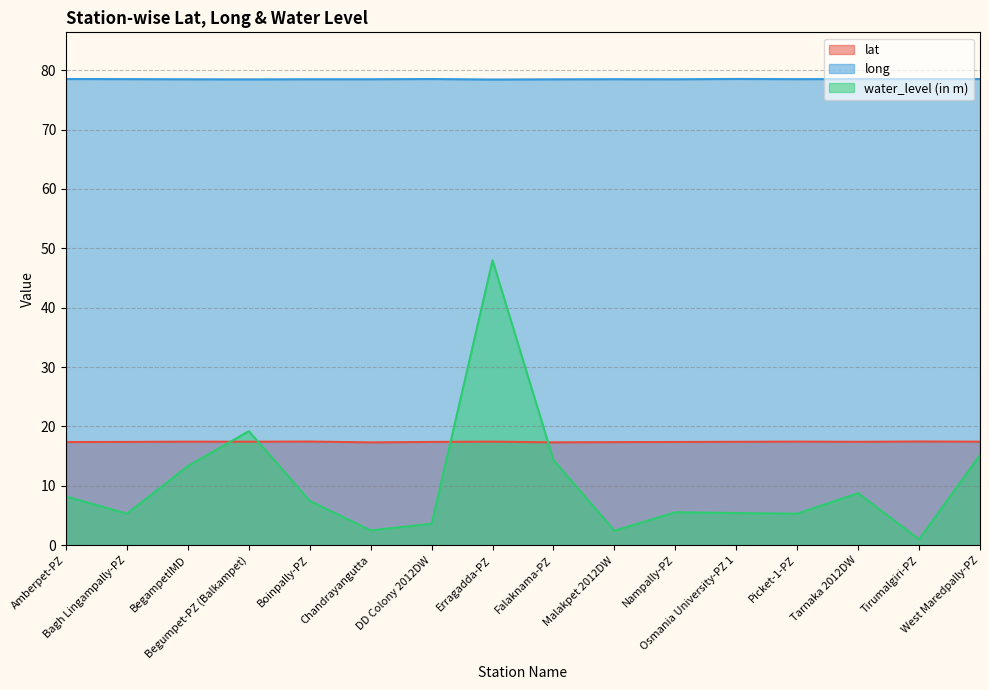

What is the minimum value shown in the chart?

1.0